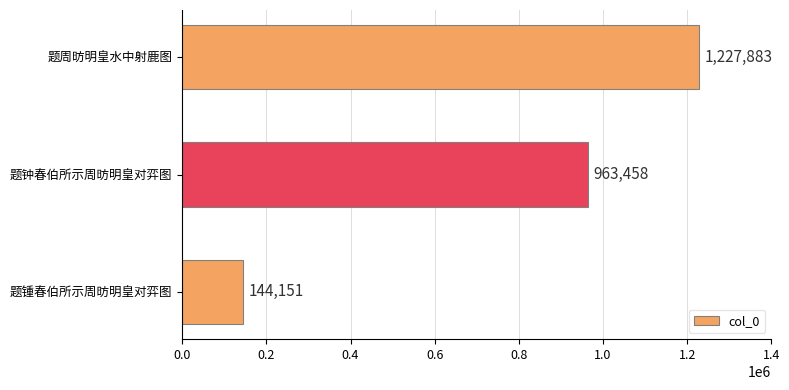

What is the value of the 2nd bar from the top?

963458